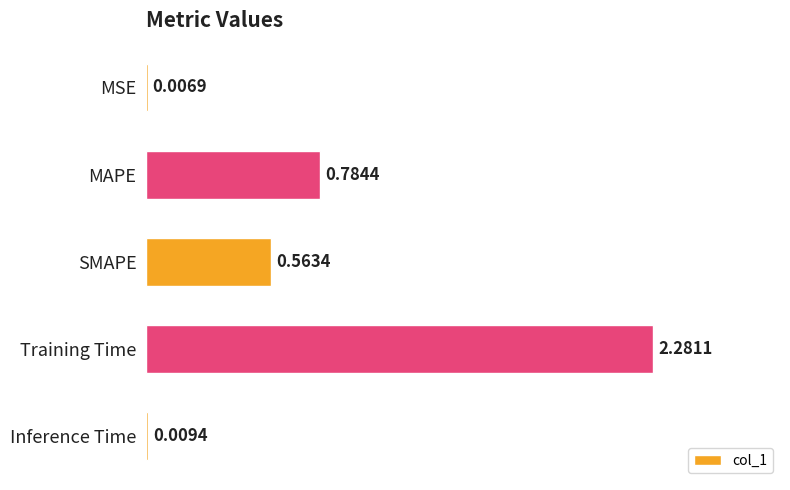

Which category has the highest value across all series?

Training Time